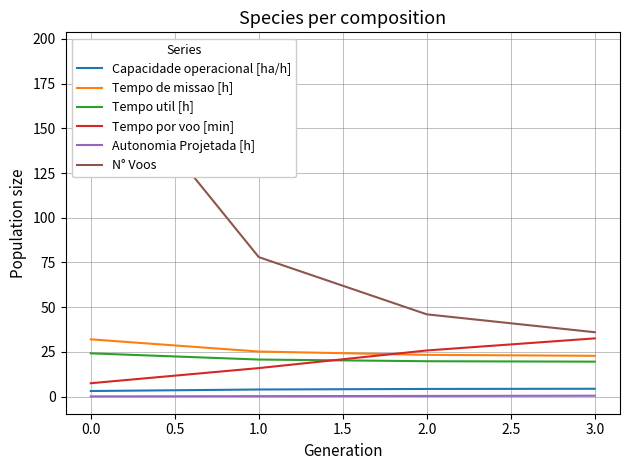

What is the approximate value of Tempo por voo [min] at 2.0?

25.8